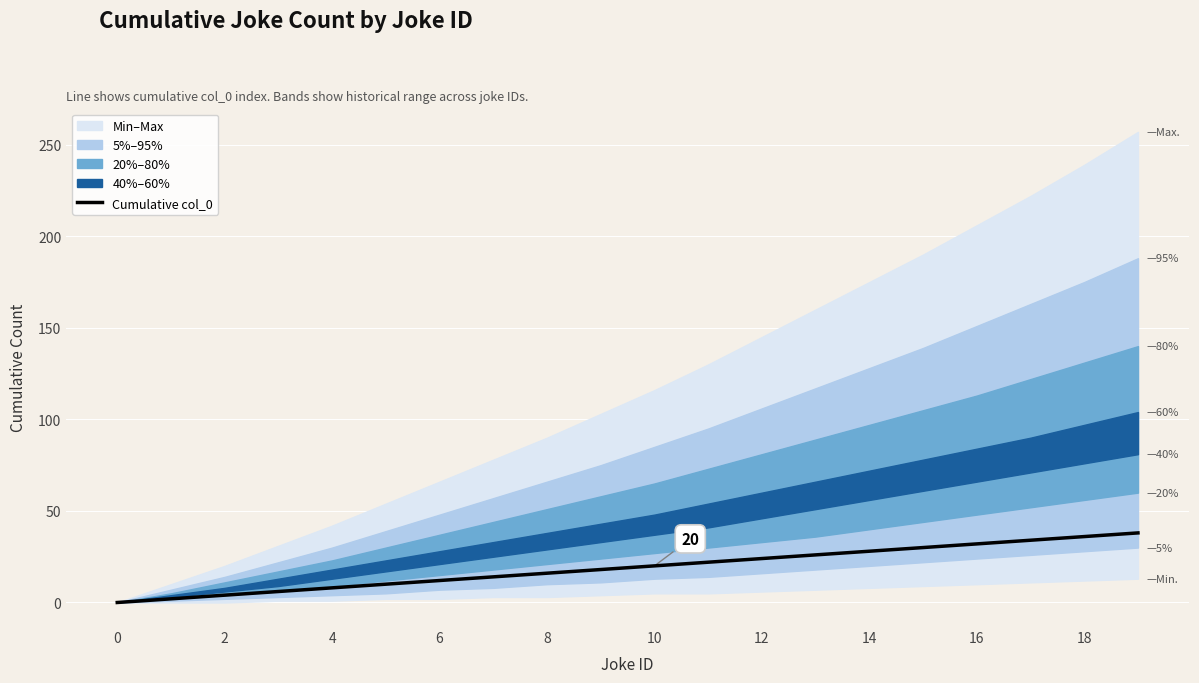

True or false: the data shows 19 at 17.

False